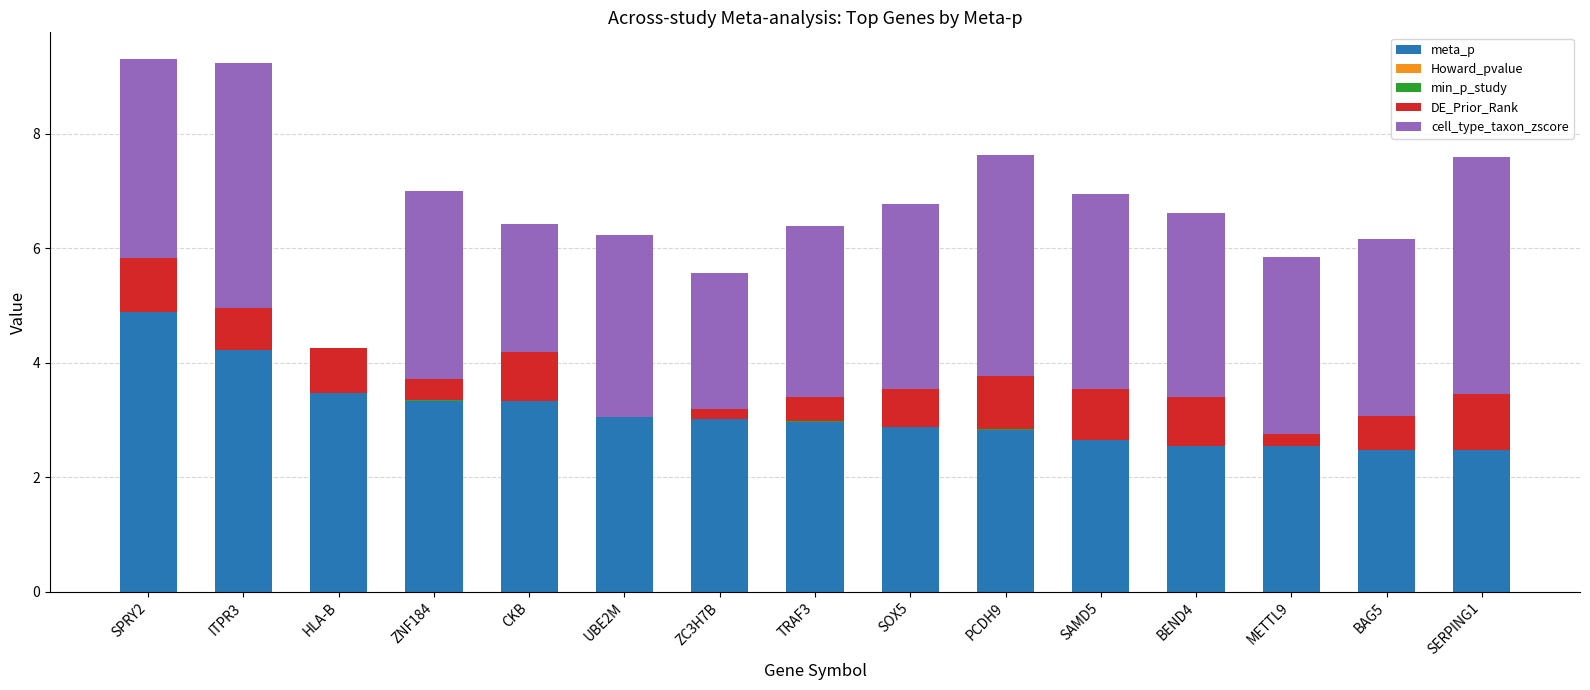

What is the maximum value for meta_p?

4.9